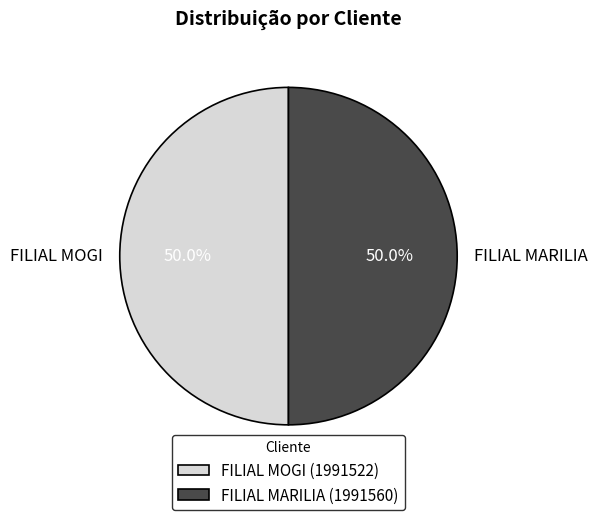

True or false: FILIAL MARILIA accounts for 50% of the total.

True